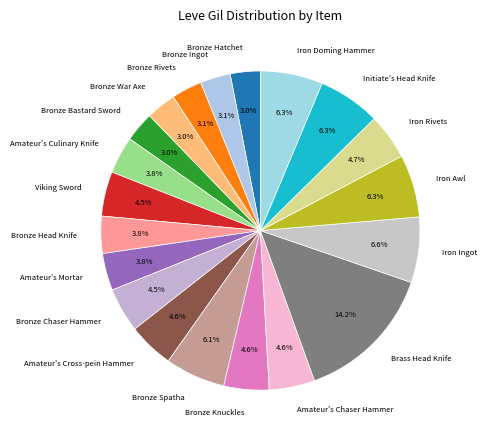

What is the ratio of the value at Amateur's Chaser Hammer to the value at Brass Head Knife?

0.3